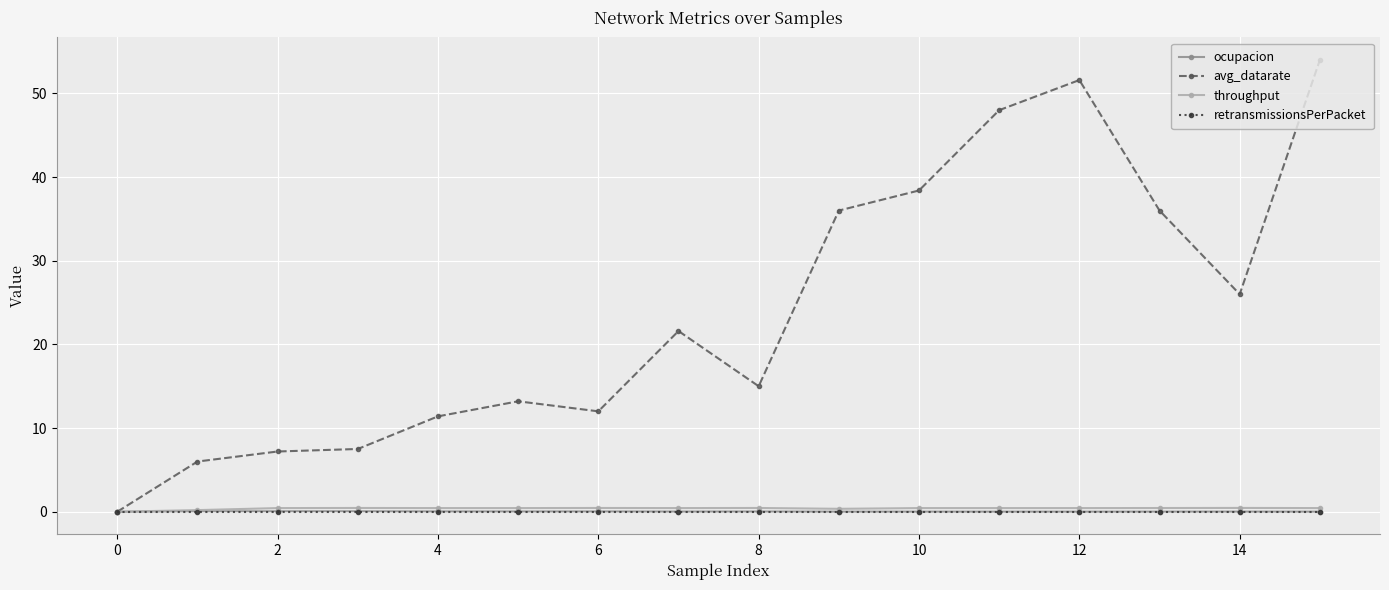

How many lines are shown in the chart?

4